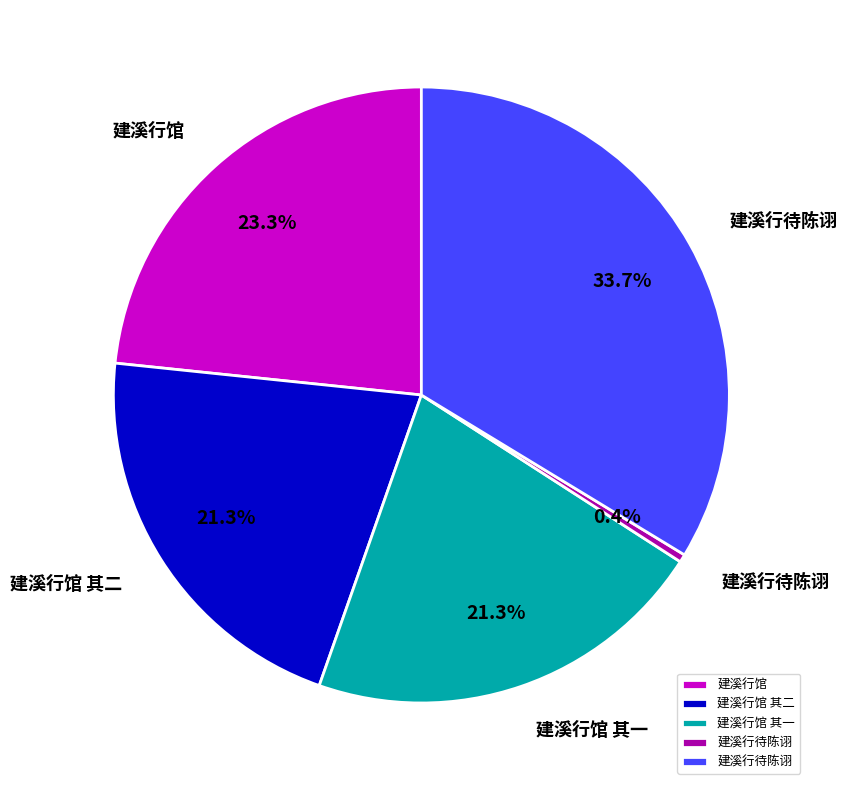

Does any single category account for the majority?

No